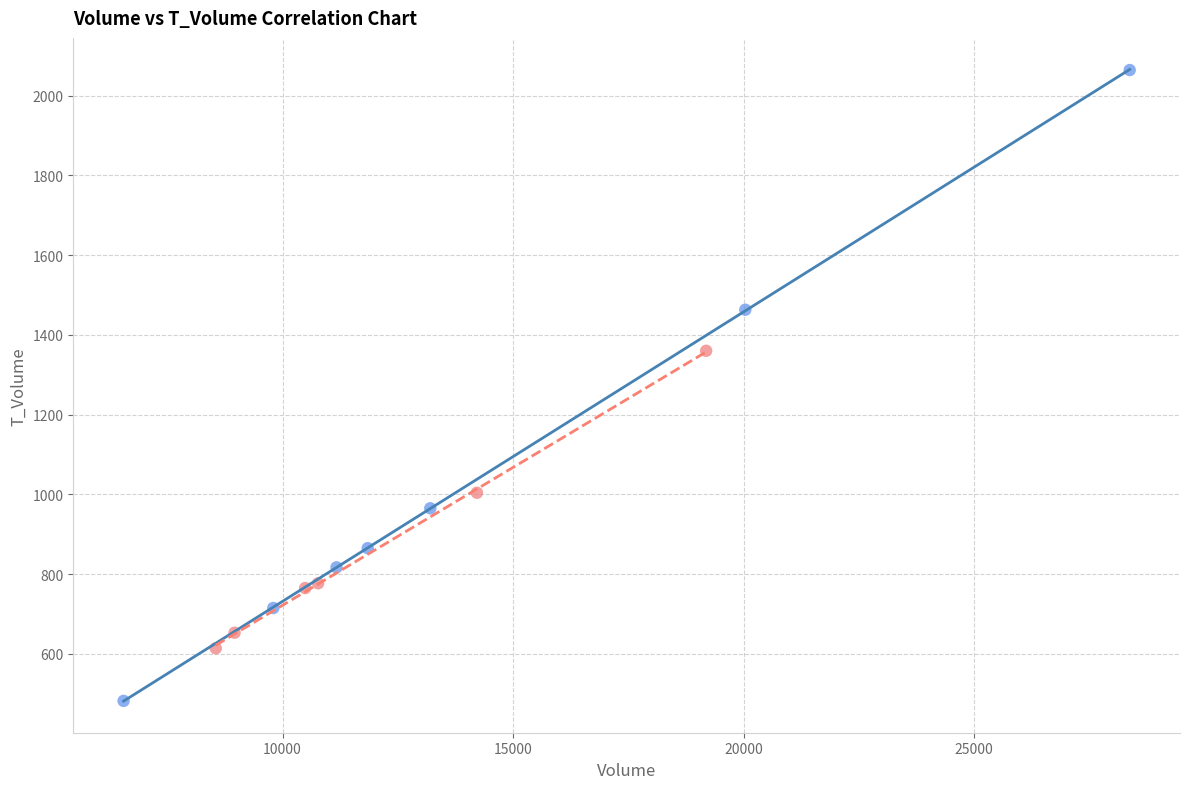

Which series has the largest Y range (max minus min)?

price >= 7.29